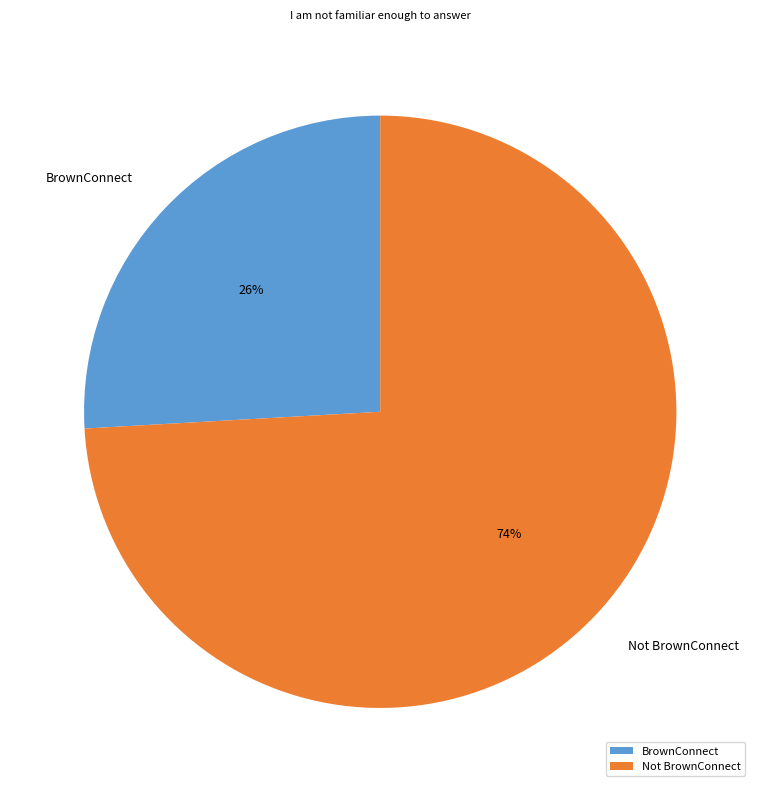

To the nearest percent, what percentage of the pie is Not BrownConnect?

74%